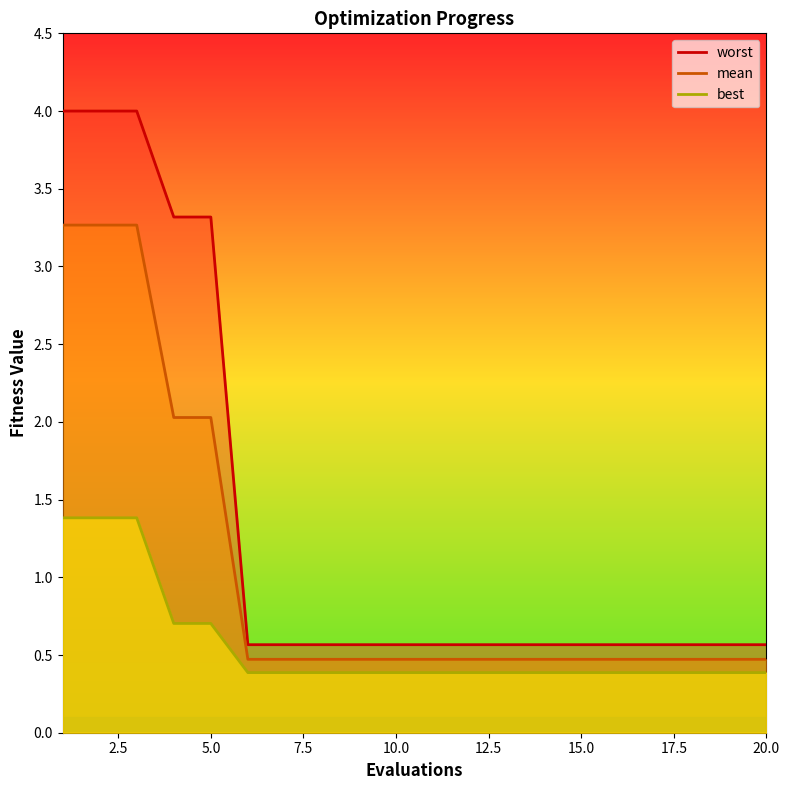

What is the greatest value displayed?

4.0